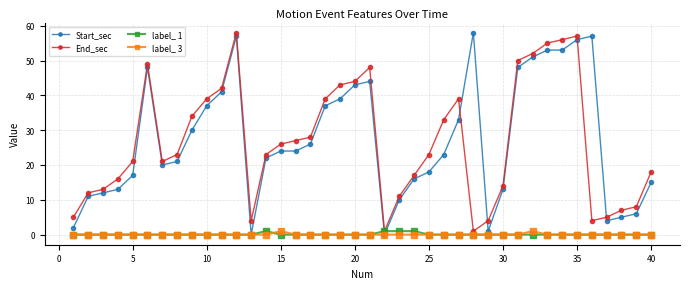

What is the difference between the second highest and minimum values in the End_sec series?

56